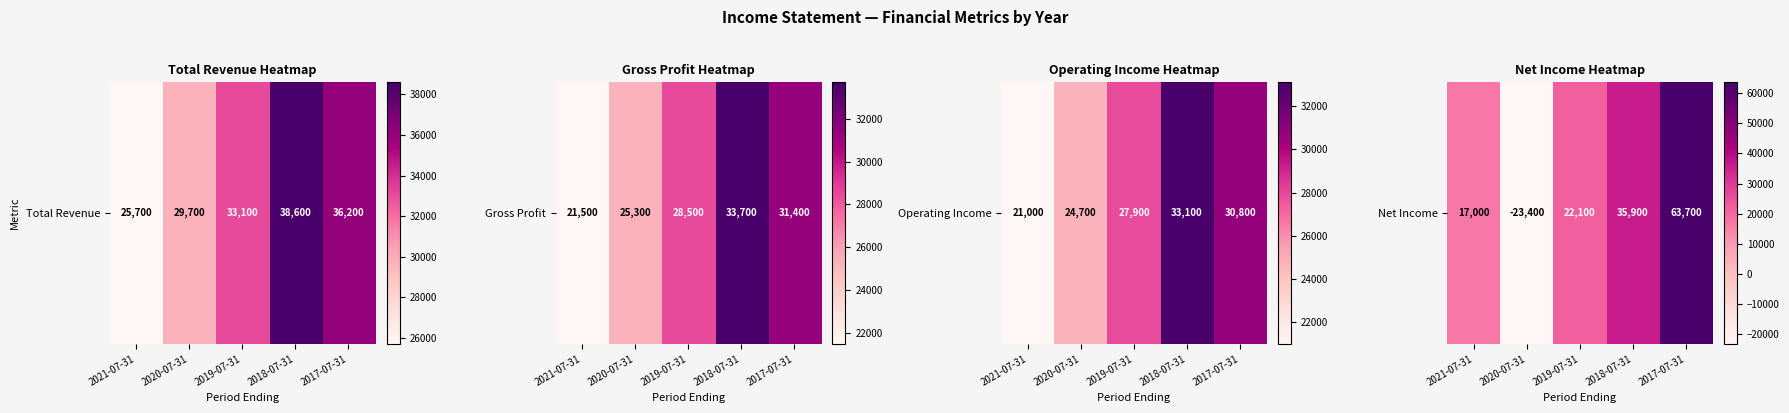

What is the difference between the maximum and minimum values?

87100